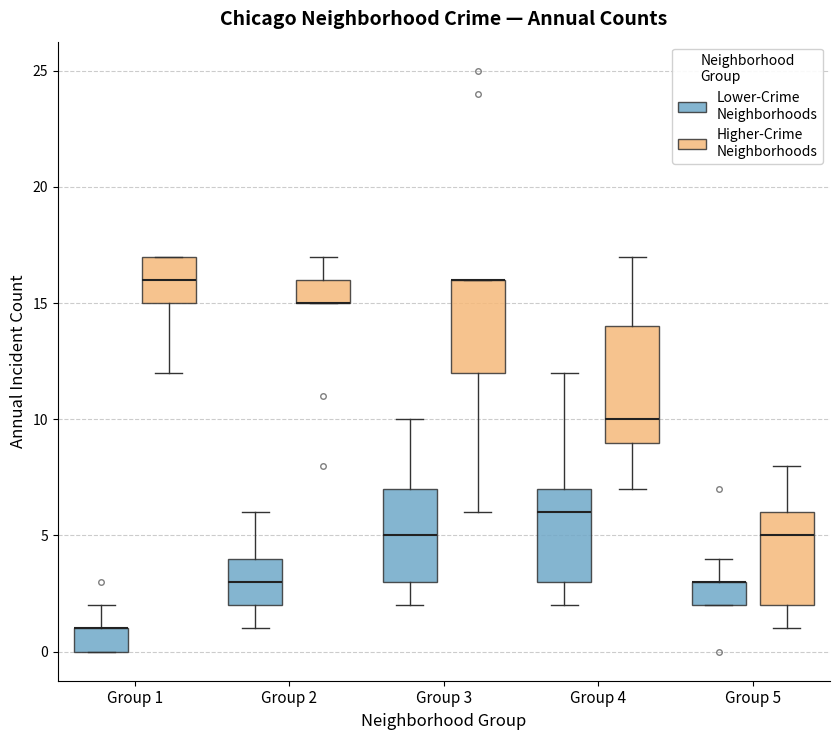

Comparing the boxes themselves (not the whiskers), which one is the tallest?

Group 4 (Higher-Crime Neighborhoods)